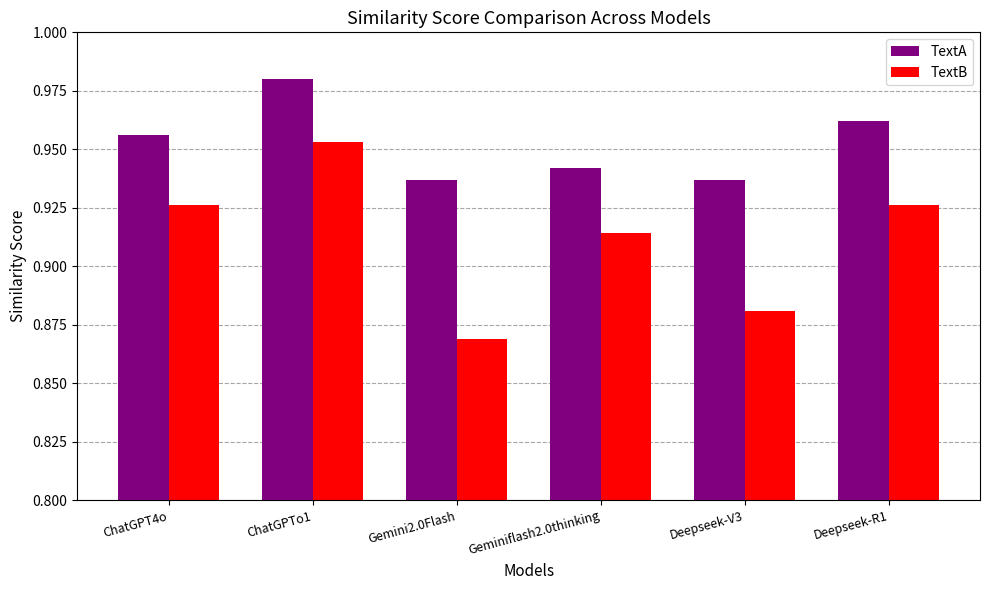

True or false: TextA has a value of 0.3 at Geminiflash2.0thinking.

False